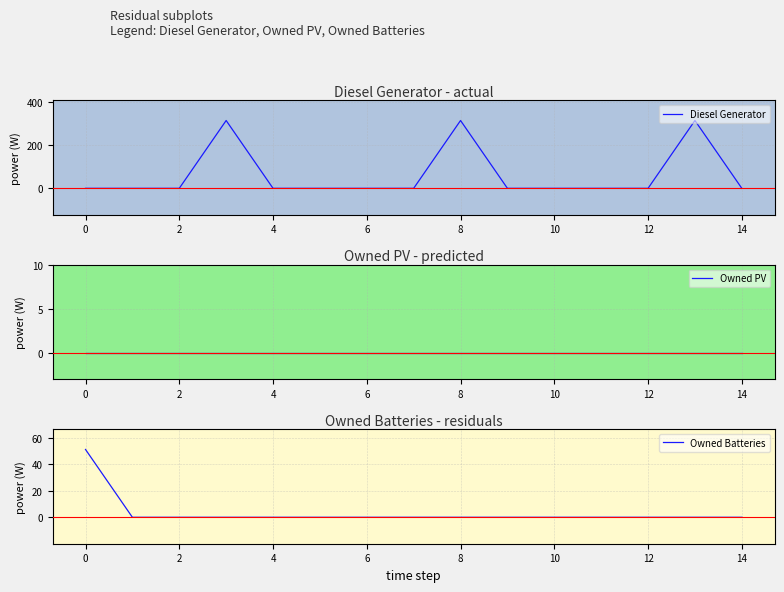

The value of Diesel Generator at 12 is 169. True or false?

False